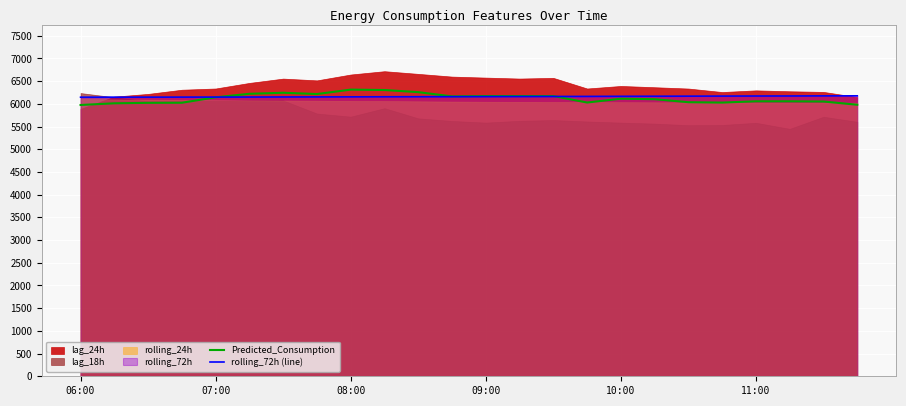

True or false: Predicted_Consumption and rolling_72h (line) intersect in this chart.

True